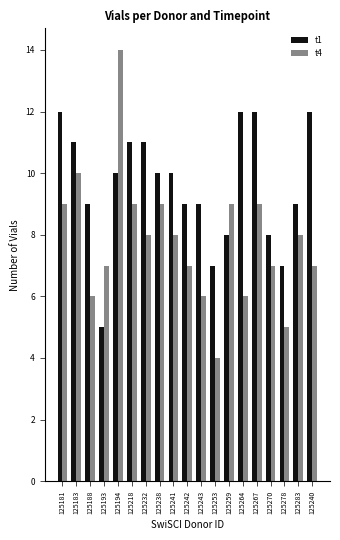

How many t4 values are between 6 and 9?

15